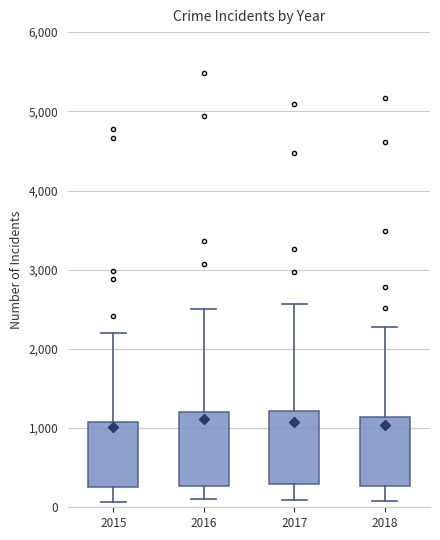

Where is the upper edge of the box at x = 2018 on the y-axis? The values are not printed on the chart, so give them approximately, as read against the axis.

1100